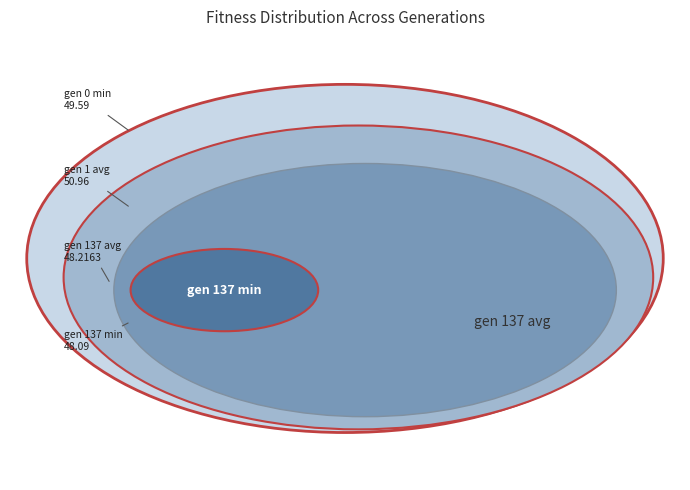

What percentage do gen 1 avg and gen 137 min together represent?

50.3%